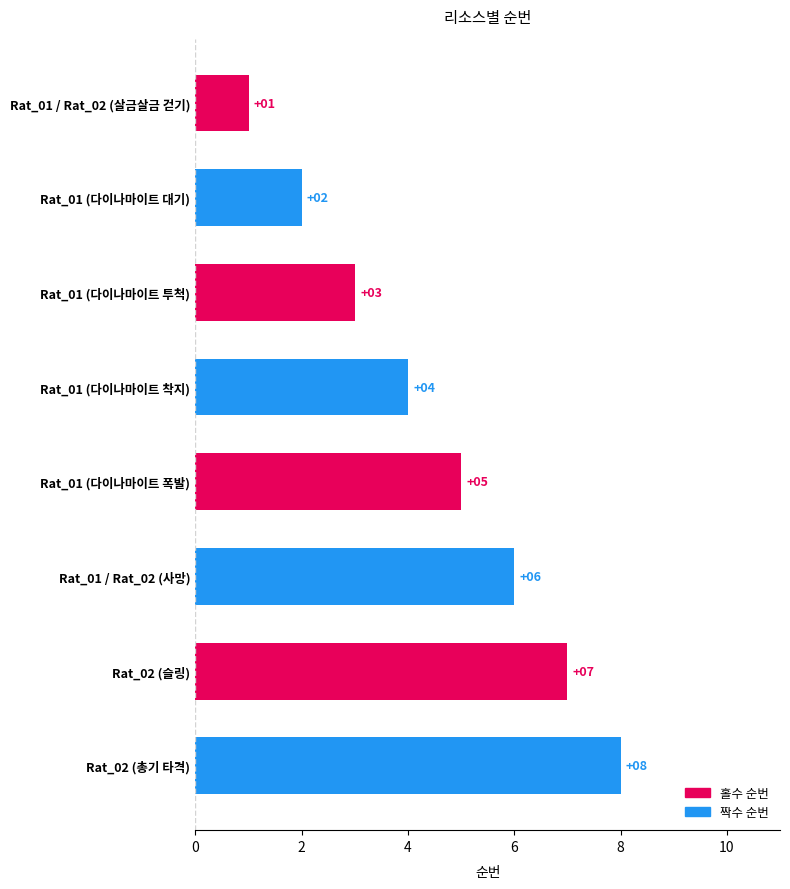

What is the change in value from Rat_01 / Rat_02 (살금살금 걷기) to Rat_02 (총기 타격)?

+7